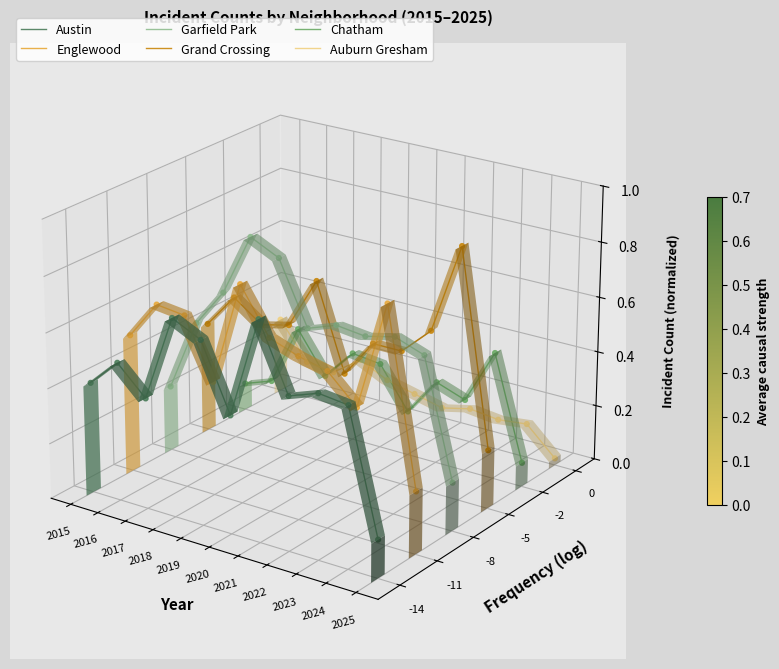

Which series contains the lowest Y value?

Austin